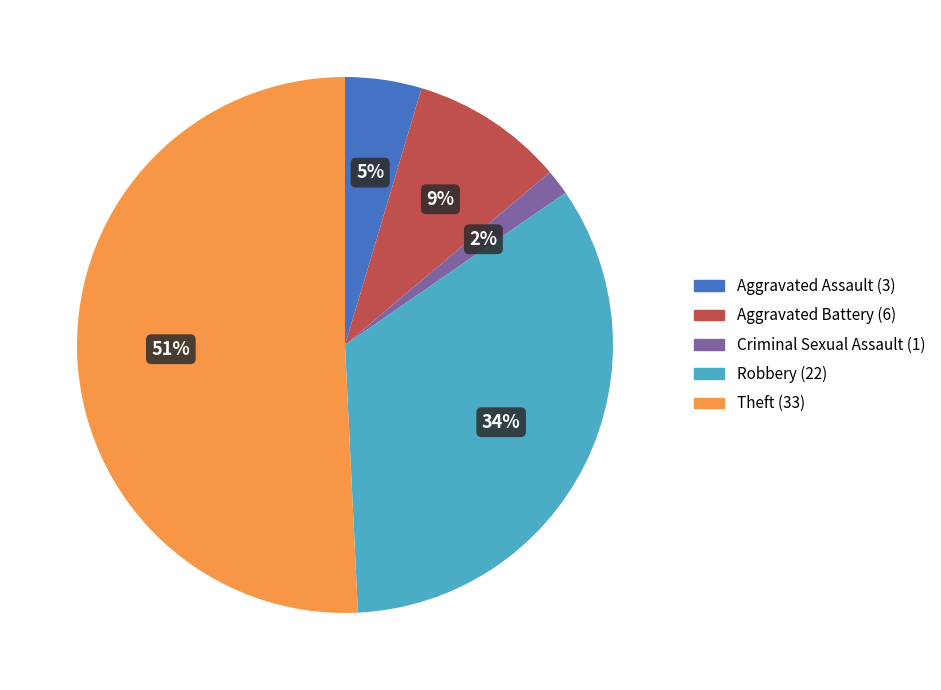

Is there any slice that represents more than half of the pie?

Yes